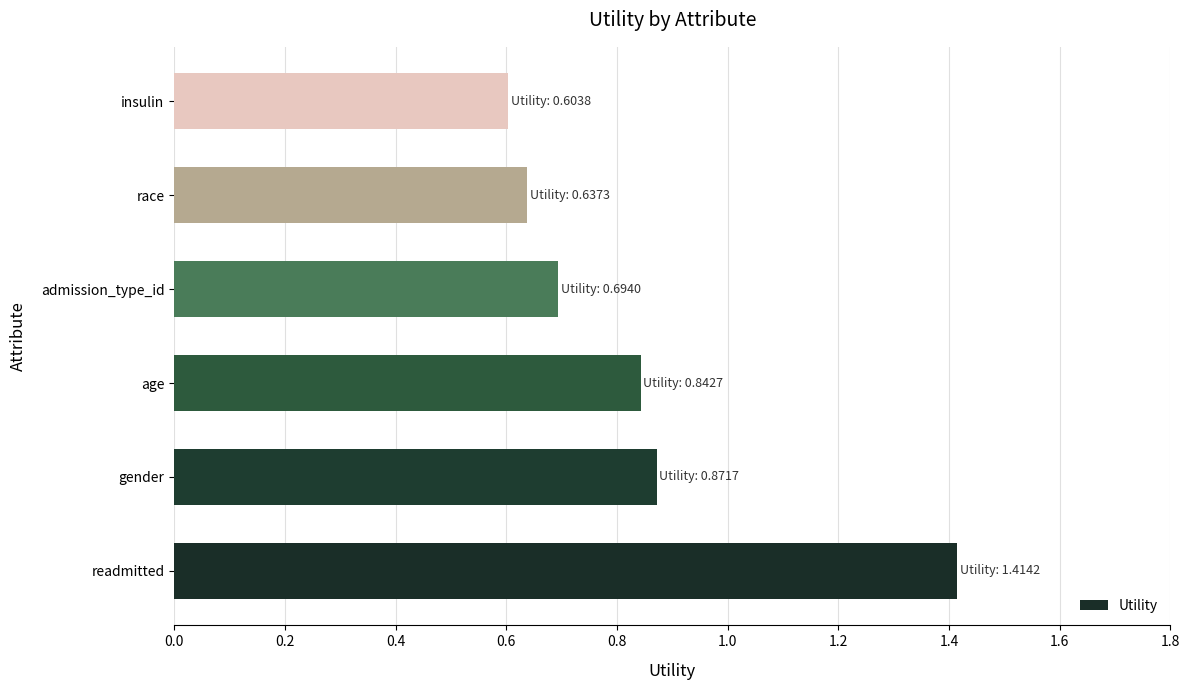

What is the difference between the second highest and minimum values?

0.3